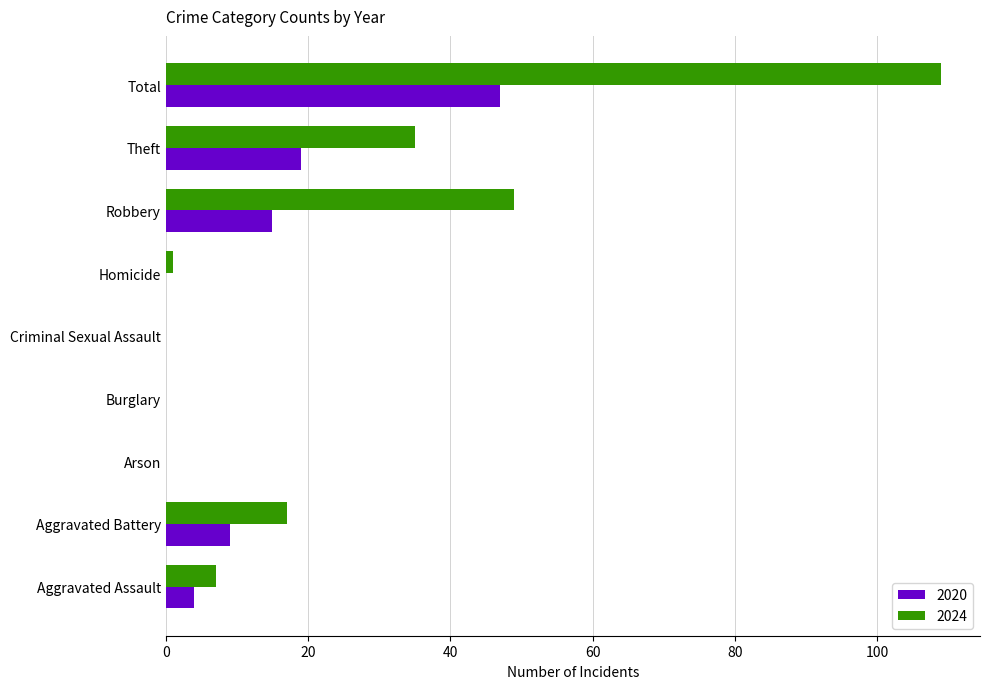

What is the spread (max minus min) of values at Homicide?

1